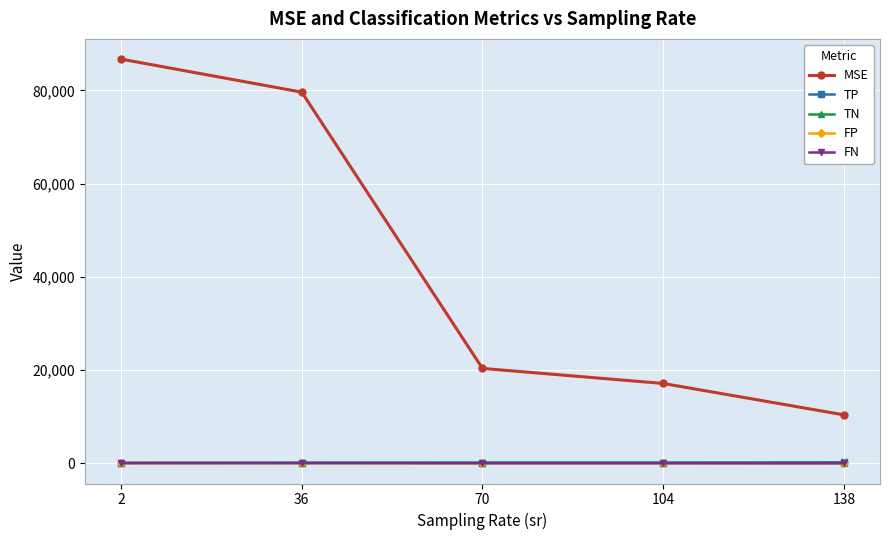

The value of MSE at 138 is 10409.6. True or false?

True